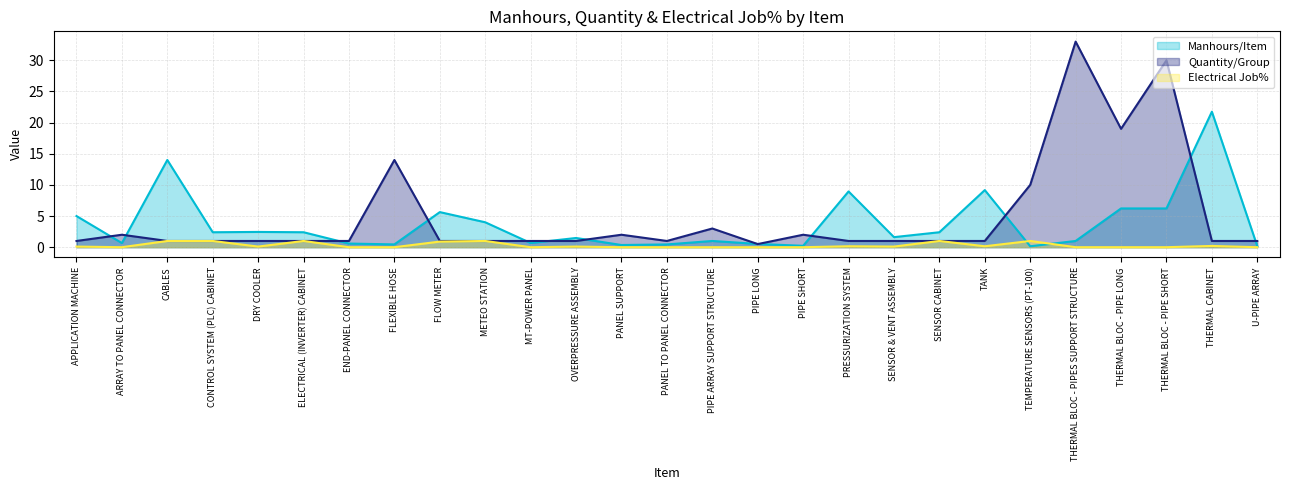

What position from the right is CONTROL SYSTEM (PLC) CABINET?

24